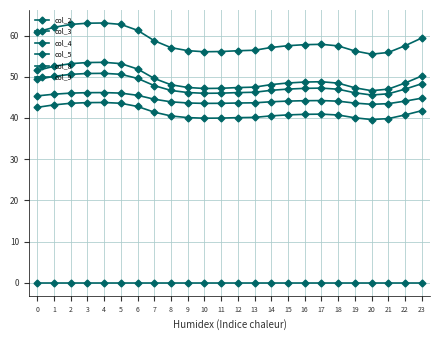

Rank the series by their maximum value, from highest to lowest.

col_4, col_3, col_8, col_9, col_2, col_5